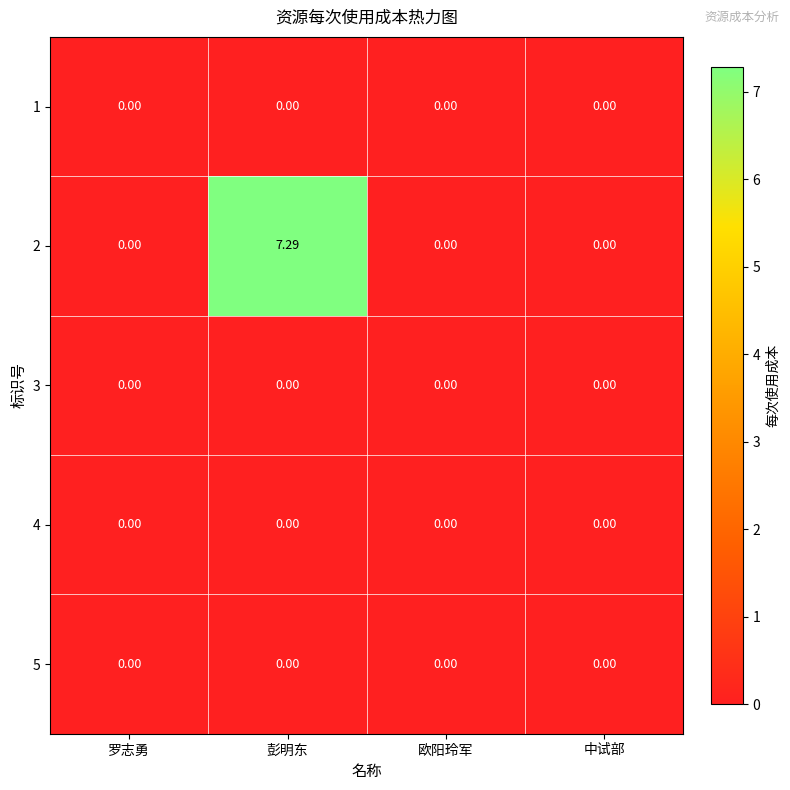

At which category is the sum across all series the highest?

彭明东